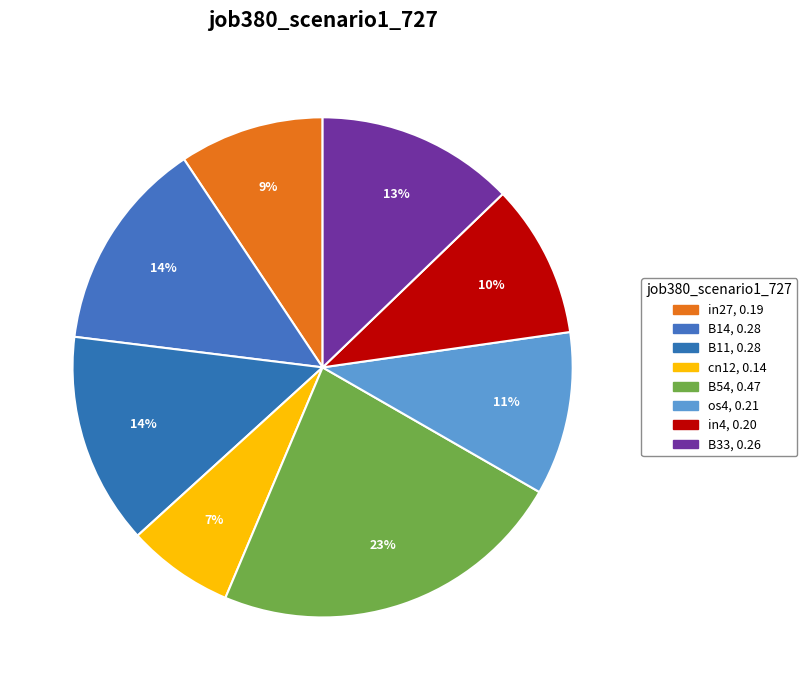

True or false: B11 accounts for 14% of the total.

True